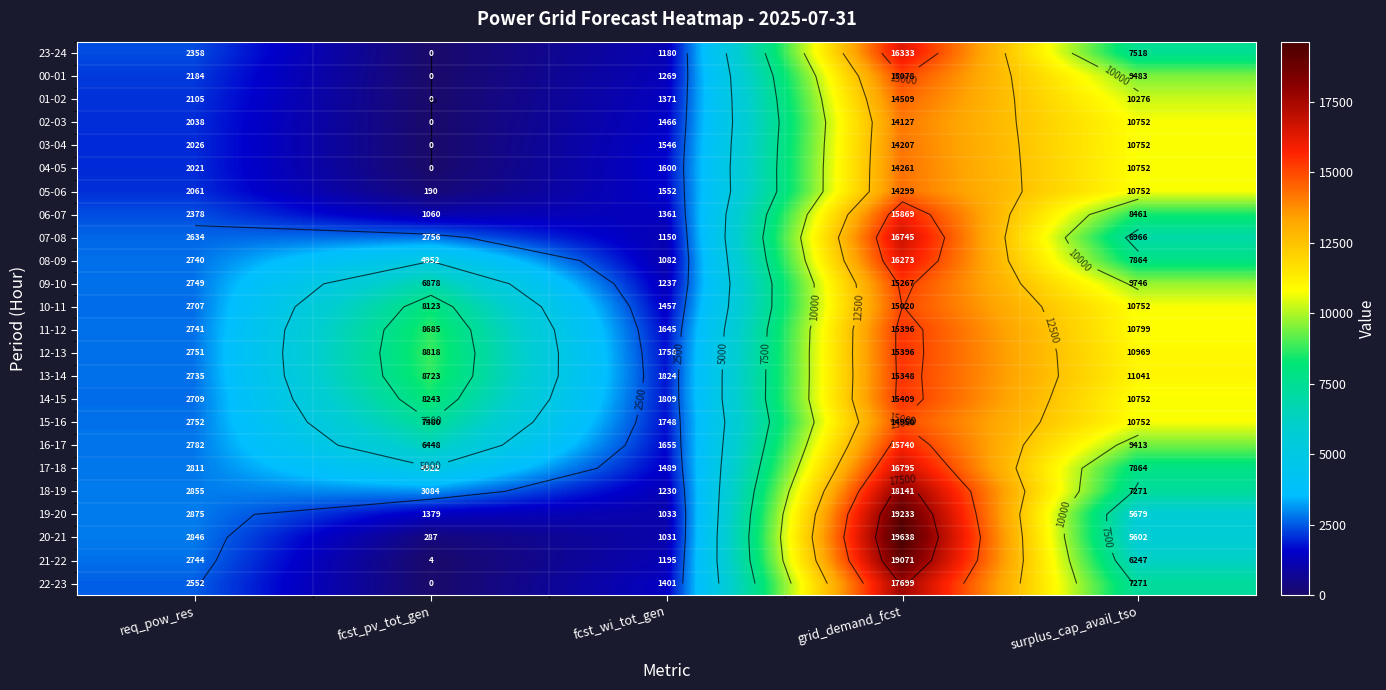

The 00-01 series shows 3919 at req_pow_res. True or false?

False